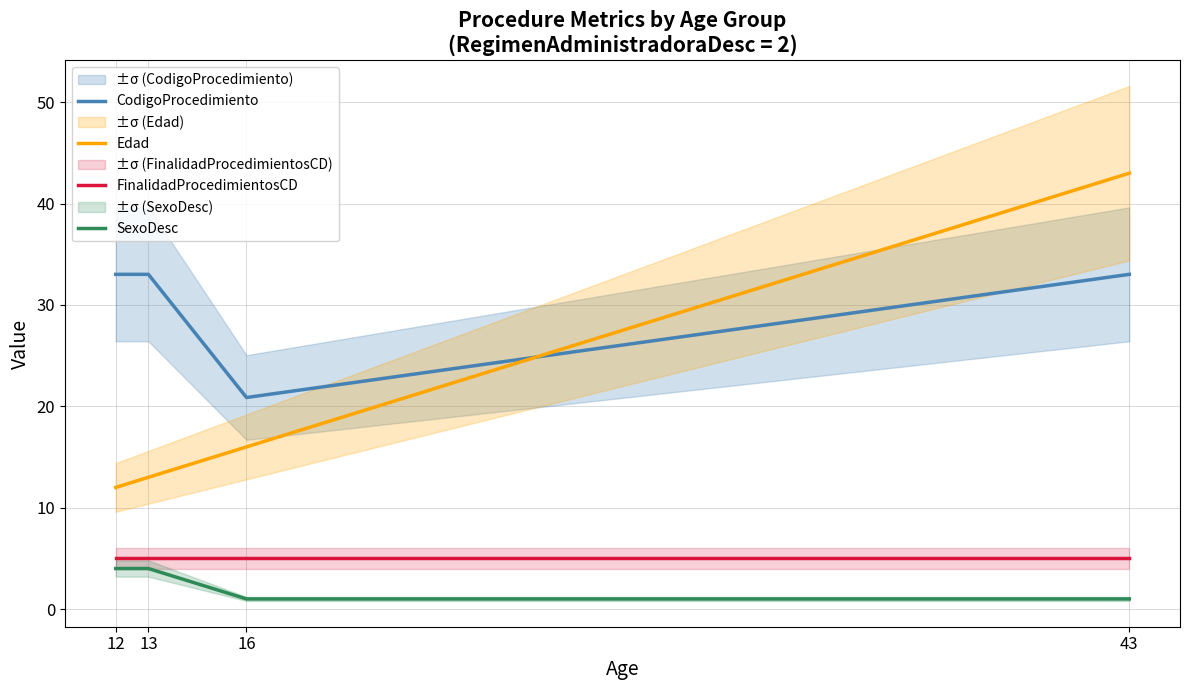

What are all the series names shown in the legend?

CodigoProcedimiento, Edad, FinalidadProcedimientosCD, SexoDesc